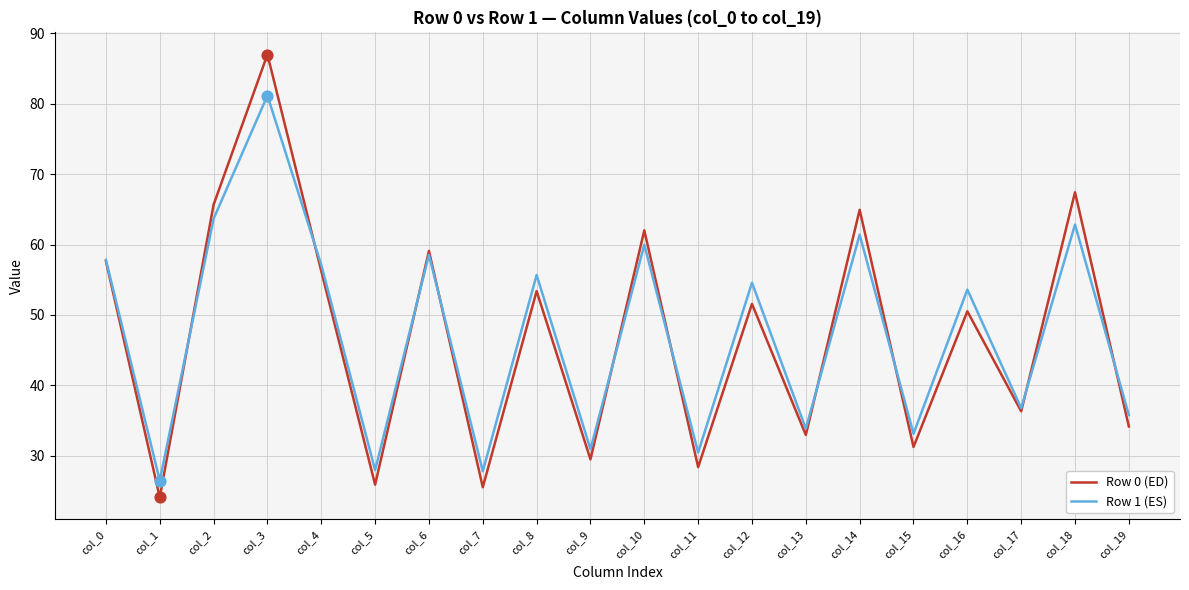

Is the value of Row 1 (ES) at col_16 greater than the value of Row 0 (ED) at col_14?

No